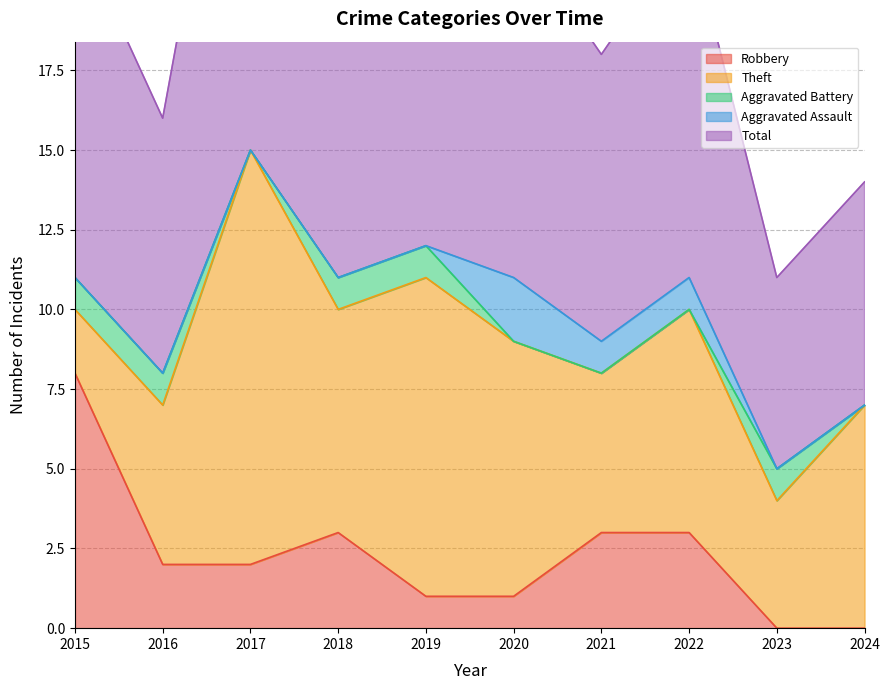

In Aggravated Battery, how many points are lower than both neighbors (excluding endpoints)?

1